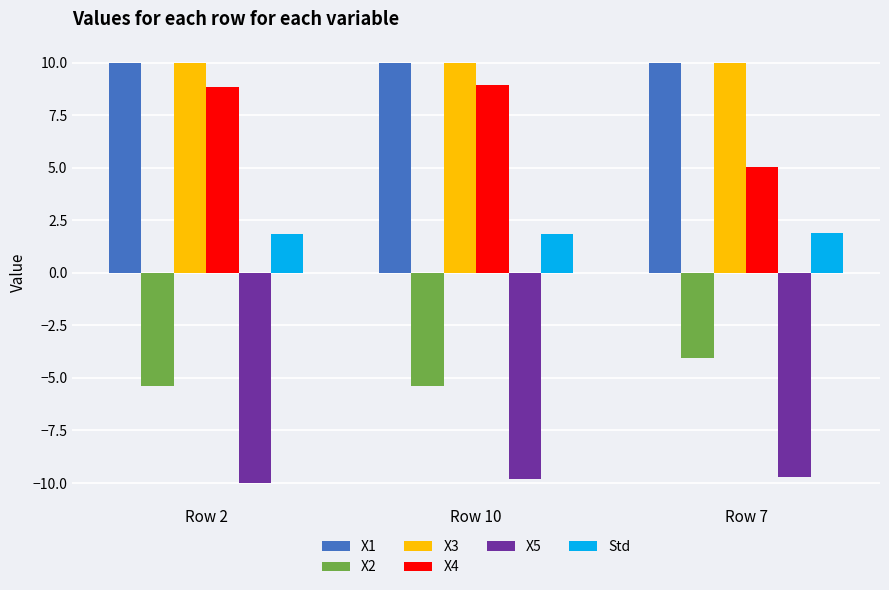

Which series has the widest spread of values?

X4